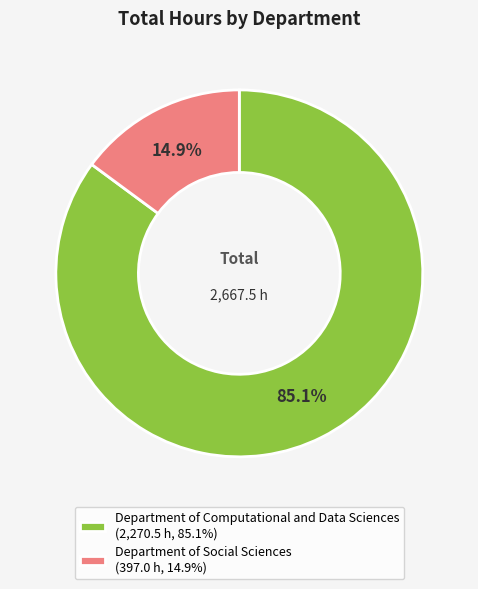

Which slice is the largest?

Department of Computational and Data Sciences